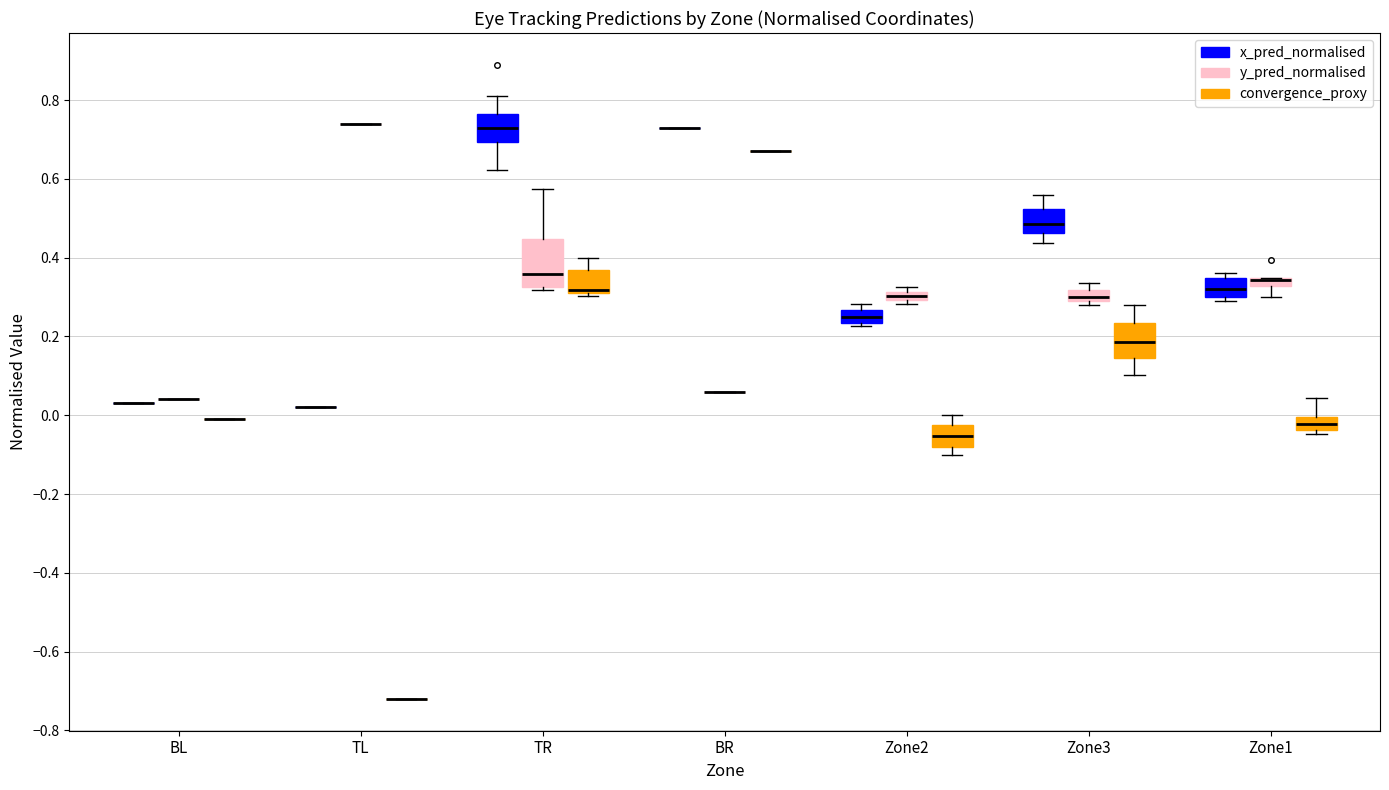

Comparing the boxes themselves (not the whiskers), which one is the tallest?

TR (y_pred_normalised)